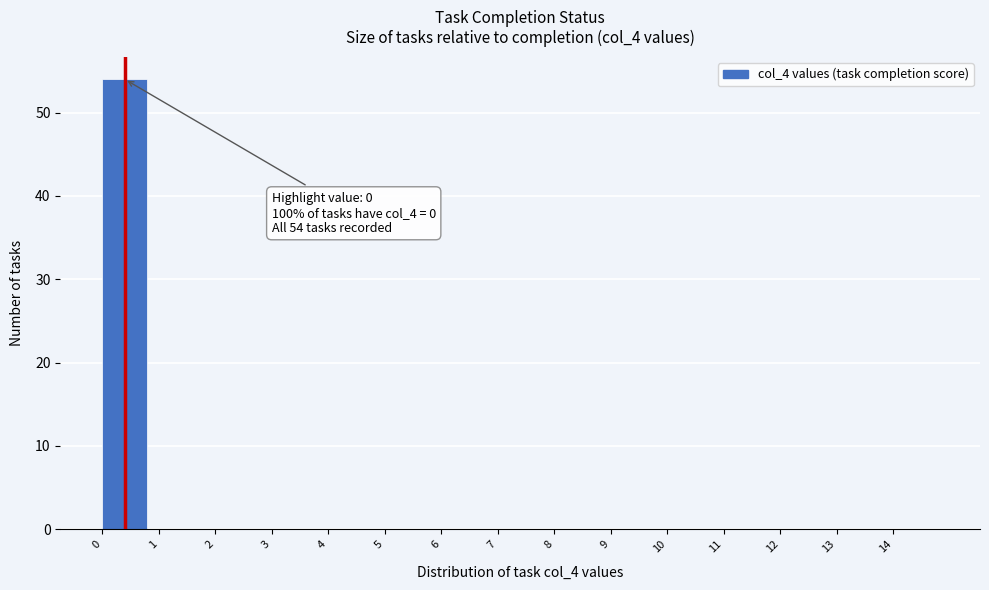

Which range on the x-axis has the tallest bar?

0 to 1